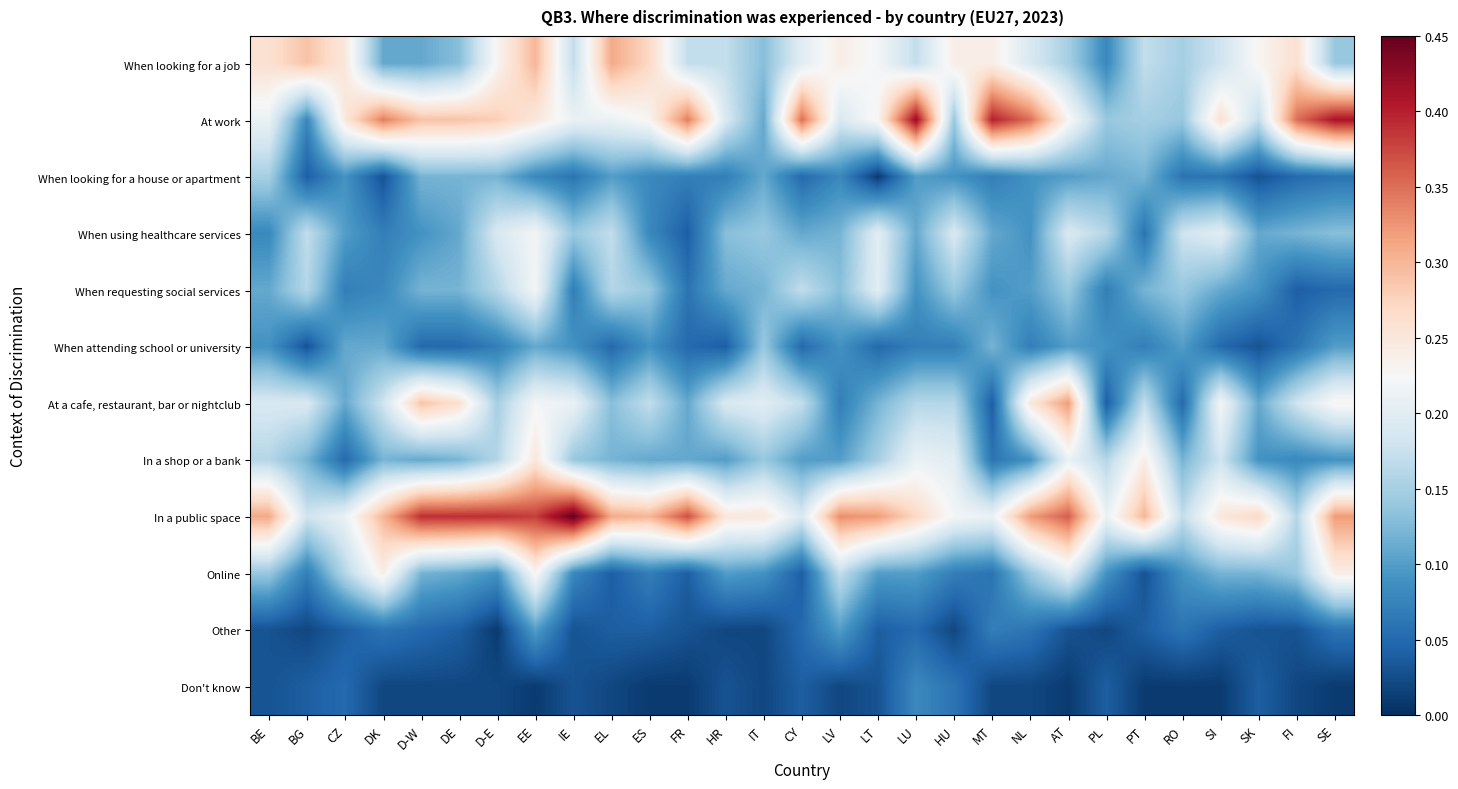

Reading left to right, extract all data points from this chart.

row_0: BE=0.3	BG=0.3	CZ=0.2	DK=0.1	D-W=0.1	DE=0.1	D-E=0.2	EE=0.3	IE=0.2	EL=0.3	ES=0.3	FR=0.2	HR=0.2	IT=0.1	CY=0.2	LV=0.2	LT=0.2	LU=0.2	HU=0.2	MT=0.2	NL=0.2	AT=0.1	PL=0.1	PT=0.2	RO=0.1	SI=0.2	SK=0.2	FI=0.3	SE=0.1
row_1: BE=0.2	BG=0.1	CZ=0.2	DK=0.3	D-W=0.3	DE=0.3	D-E=0.3	EE=0.2	IE=0.2	EL=0.2	ES=0.2	FR=0.3	HR=0.2	IT=0.1	CY=0.3	LV=0.2	LT=0.2	LU=0.4	HU=0.1	MT=0.4	NL=0.3	AT=0.2	PL=0.1	PT=0.1	RO=0.1	SI=0.3	SK=0.2	FI=0.3	SE=0.4
row_2: BE=0.1	BG=0.0	CZ=0.1	DK=0.0	D-W=0.1	DE=0.1	D-E=0.1	EE=0.1	IE=0.1	EL=0.1	ES=0.1	FR=0.1	HR=0.1	IT=0.1	CY=0.1	LV=0.1	LT=0.0	LU=0.1	HU=0.1	MT=0.1	NL=0.1	AT=0.1	PL=0.1	PT=0.1	RO=0.1	SI=0.1	SK=0.0	FI=0.1	SE=0.1
row_3: BE=0.1	BG=0.2	CZ=0.1	DK=0.1	D-W=0.1	DE=0.1	D-E=0.2	EE=0.2	IE=0.1	EL=0.2	ES=0.1	FR=0.0	HR=0.1	IT=0.1	CY=0.1	LV=0.1	LT=0.2	LU=0.1	HU=0.2	MT=0.1	NL=0.1	AT=0.2	PL=0.2	PT=0.1	RO=0.2	SI=0.2	SK=0.1	FI=0.1	SE=0.1
row_4: BE=0.1	BG=0.2	CZ=0.1	DK=0.1	D-W=0.1	DE=0.1	D-E=0.2	EE=0.2	IE=0.1	EL=0.2	ES=0.1	FR=0.1	HR=0.1	IT=0.1	CY=0.2	LV=0.1	LT=0.2	LU=0.1	HU=0.1	MT=0.1	NL=0.1	AT=0.1	PL=0.1	PT=0.1	RO=0.1	SI=0.1	SK=0.1	FI=0.0	SE=0.1
row_5: BE=0.1	BG=0.0	CZ=0.1	DK=0.1	D-W=0.1	DE=0.1	D-E=0.1	EE=0.1	IE=0.1	EL=0.1	ES=0.1	FR=0.1	HR=0.0	IT=0.1	CY=0.1	LV=0.1	LT=0.1	LU=0.1	HU=0.1	MT=0.1	NL=0.1	AT=0.1	PL=0.1	PT=0.1	RO=0.1	SI=0.1	SK=0.0	FI=0.1	SE=0.1
row_6: BE=0.2	BG=0.2	CZ=0.1	DK=0.2	D-W=0.3	DE=0.3	D-E=0.1	EE=0.2	IE=0.2	EL=0.1	ES=0.2	FR=0.1	HR=0.2	IT=0.2	CY=0.2	LV=0.1	LT=0.1	LU=0.2	HU=0.2	MT=0.0	NL=0.2	AT=0.3	PL=0.0	PT=0.2	RO=0.1	SI=0.2	SK=0.1	FI=0.2	SE=0.2
row_7: BE=0.2	BG=0.1	CZ=0.1	DK=0.1	D-W=0.1	DE=0.1	D-E=0.2	EE=0.2	IE=0.1	EL=0.1	ES=0.1	FR=0.1	HR=0.1	IT=0.1	CY=0.1	LV=0.1	LT=0.1	LU=0.2	HU=0.2	MT=0.1	NL=0.1	AT=0.2	PL=0.2	PT=0.2	RO=0.1	SI=0.2	SK=0.1	FI=0.1	SE=0.1
row_8: BE=0.3	BG=0.2	CZ=0.2	DK=0.3	D-W=0.4	DE=0.4	D-E=0.4	EE=0.4	IE=0.5	EL=0.3	ES=0.3	FR=0.4	HR=0.2	IT=0.2	CY=0.2	LV=0.3	LT=0.3	LU=0.3	HU=0.2	MT=0.2	NL=0.3	AT=0.4	PL=0.2	PT=0.3	RO=0.2	SI=0.2	SK=0.3	FI=0.2	SE=0.3
row_9: BE=0.1	BG=0.1	CZ=0.2	DK=0.2	D-W=0.1	DE=0.1	D-E=0.1	EE=0.2	IE=0.1	EL=0.0	ES=0.1	FR=0.0	HR=0.1	IT=0.1	CY=0.0	LV=0.2	LT=0.1	LU=0.1	HU=0.1	MT=0.1	NL=0.1	AT=0.2	PL=0.1	PT=0.0	RO=0.1	SI=0.1	SK=0.1	FI=0.1	SE=0.2
row_10: BE=0.0	BG=0.0	CZ=0.0	DK=0.1	D-W=0.1	DE=0.0	D-E=0.0	EE=0.1	IE=0.0	EL=0.0	ES=0.0	FR=0.0	HR=0.0	IT=0.0	CY=0.1	LV=0.1	LT=0.0	LU=0.1	HU=0.0	MT=0.1	NL=0.1	AT=0.0	PL=0.0	PT=0.0	RO=0.1	SI=0.0	SK=0.0	FI=0.0	SE=0.1
row_11: BE=0.0	BG=0.0	CZ=0.1	DK=0.0	D-W=0.0	DE=0.0	D-E=0.0	EE=0.0	IE=0.0	EL=0.0	ES=0.0	FR=0.0	HR=0.0	IT=0.0	CY=0.0	LV=0.0	LT=0.0	LU=0.1	HU=0.1	MT=0.0	NL=0.0	AT=0.0	PL=0.0	PT=0.0	RO=0.0	SI=0.0	SK=0.0	FI=0.0	SE=0.0